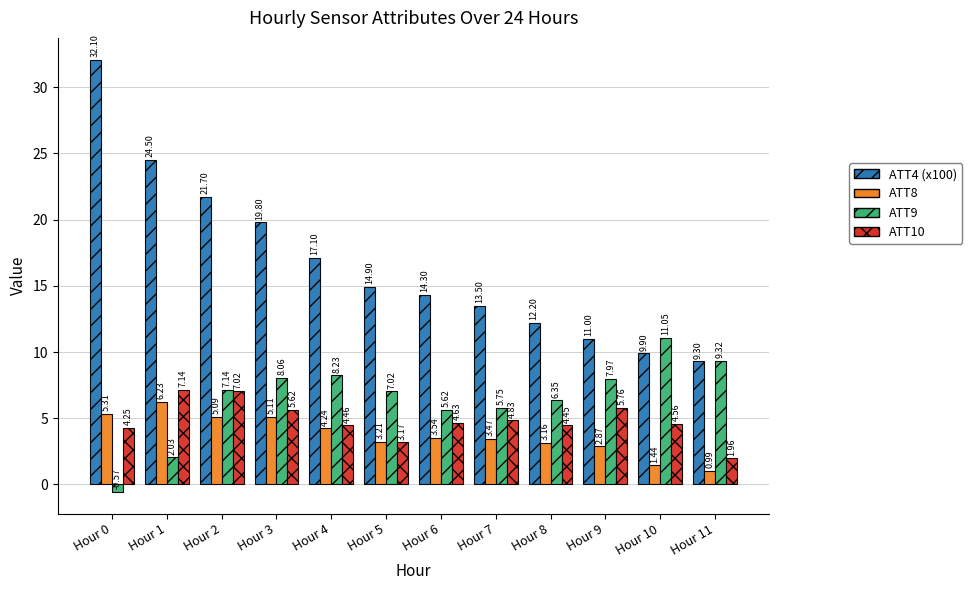

What is the average value of the ATT9 series?

6.5